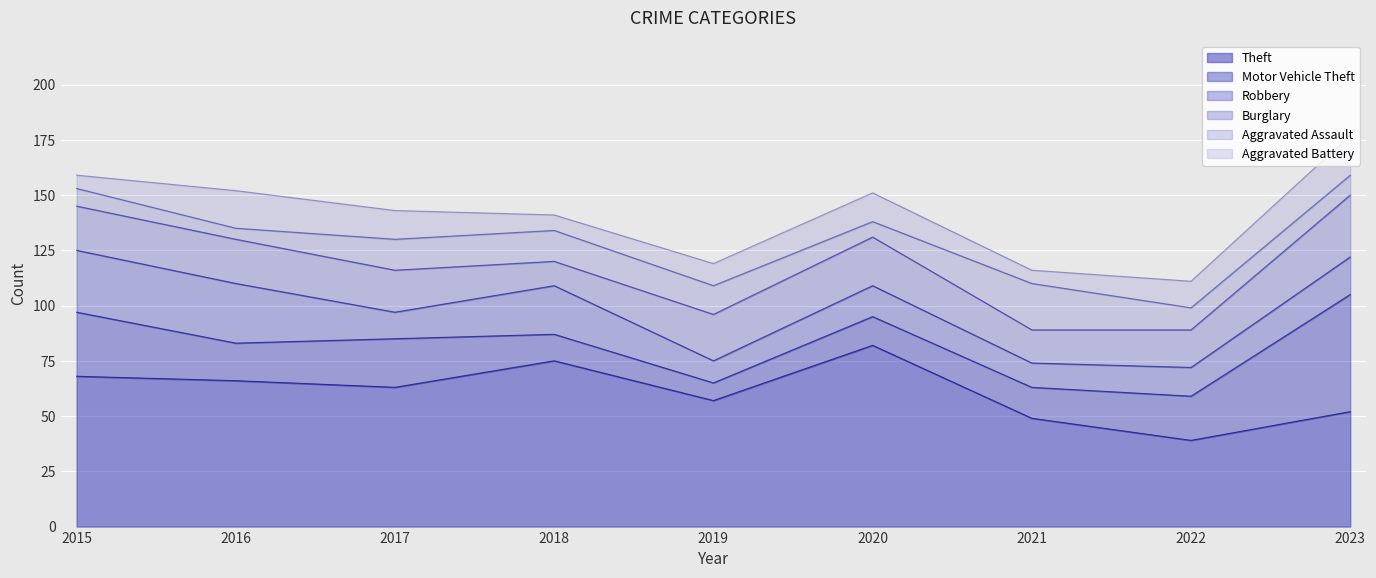

True or false: Robbery has more than 0 points higher than both neighbors.

True